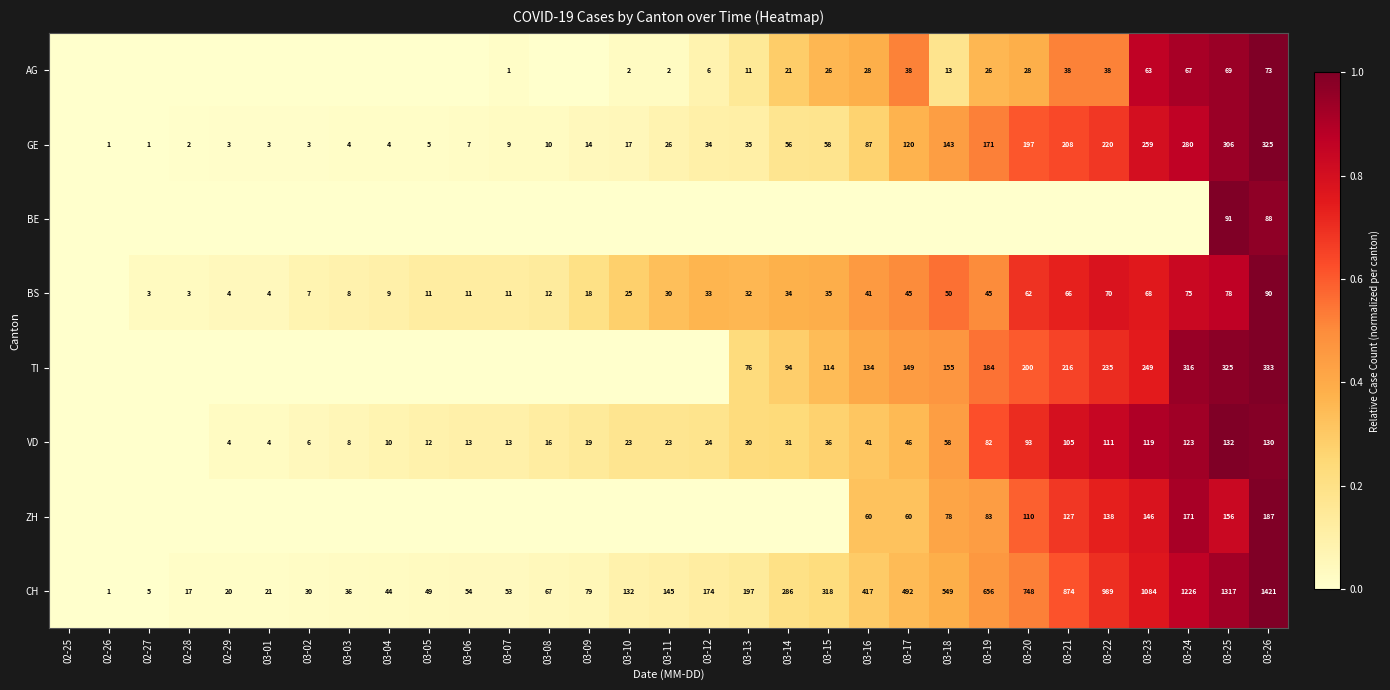

What is the difference between the CH values at 03-14 and 03-05?

237